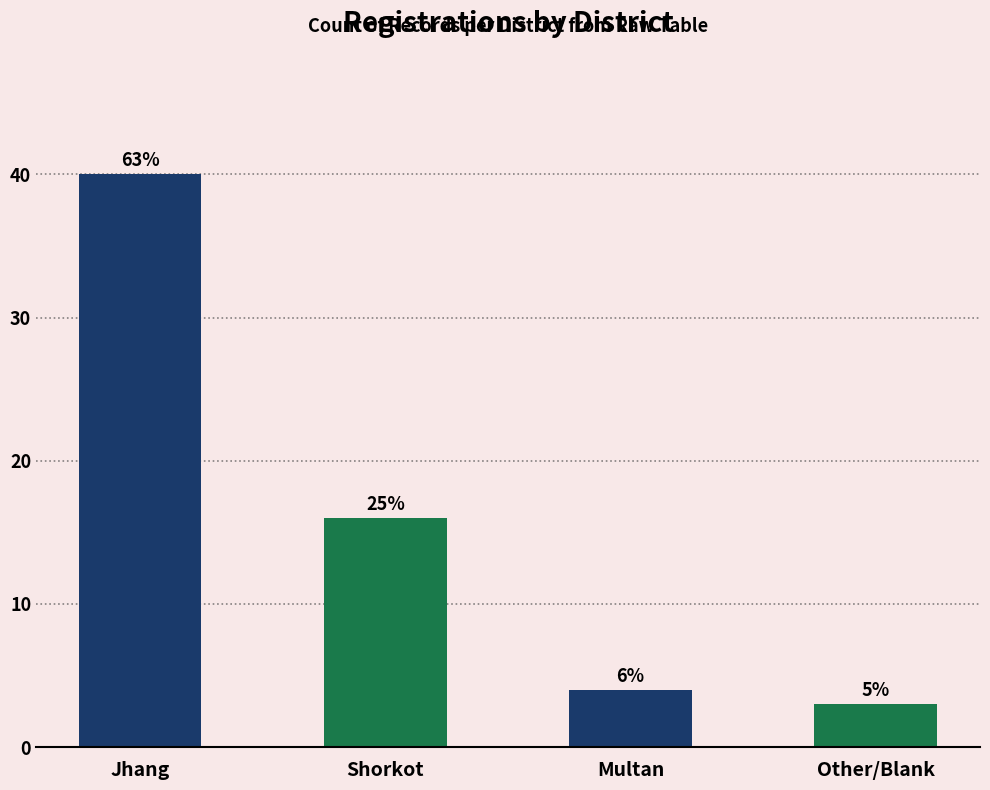

Reading left to right, list all the values displayed in this chart.

Jhang=40	Shorkot=16	Multan=4	Other/Blank=3